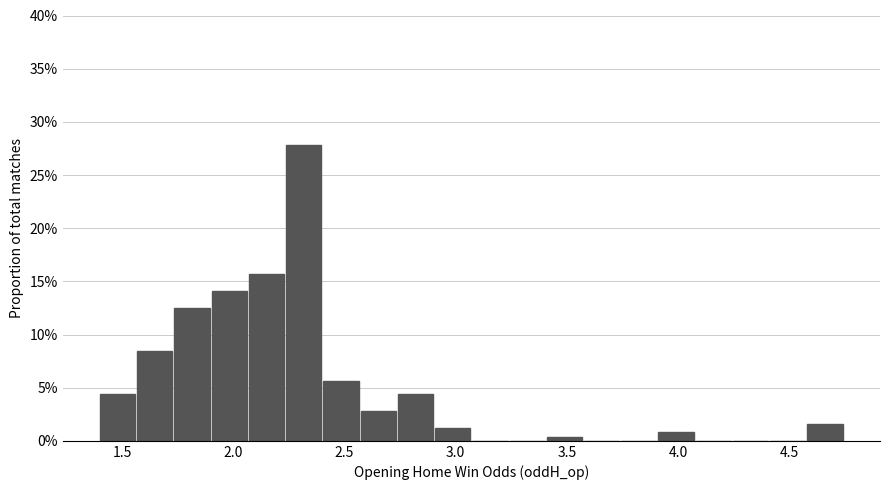

Around what value on the x-axis is the tallest bar? Give the approximate position of its centre, as read against the axis.

2.30